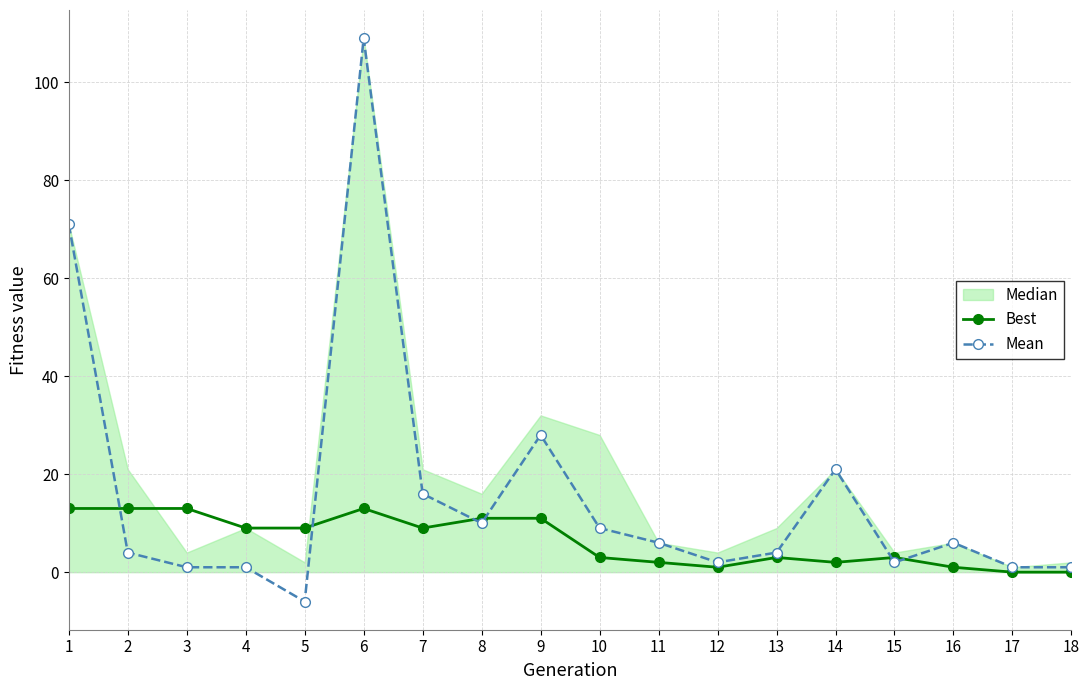

Which series has the widest spread of values?

Mean